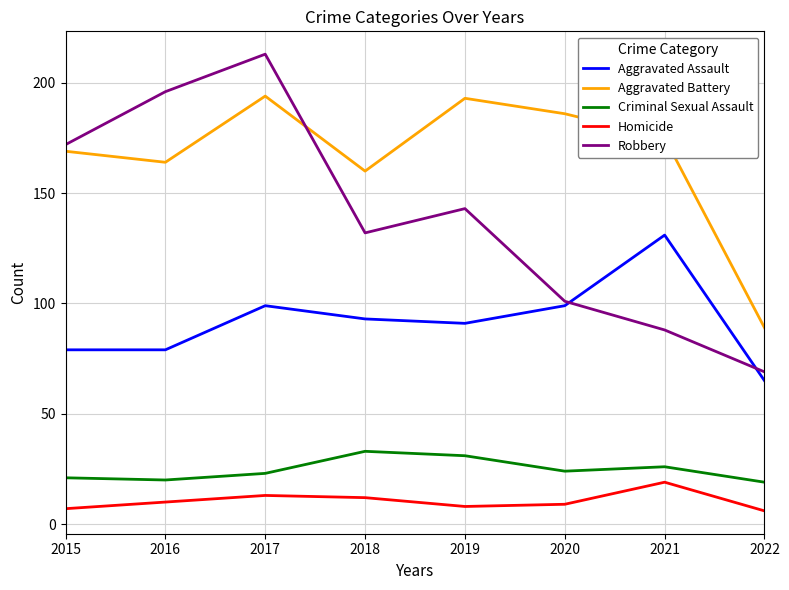

Which series changed the most between 2021 and 2022?

Aggravated Battery